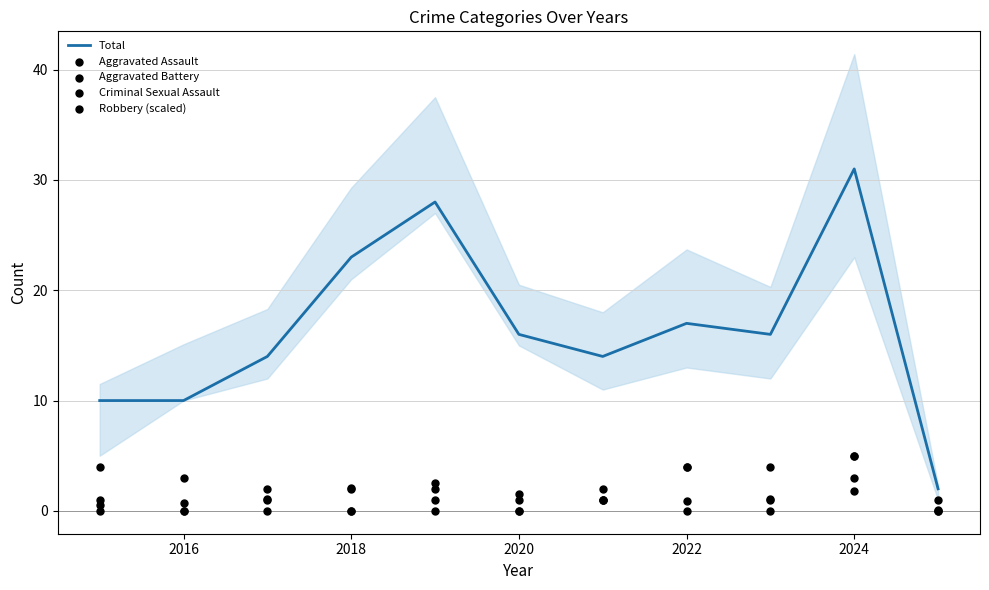

Which series has the largest total across all categories?

Total